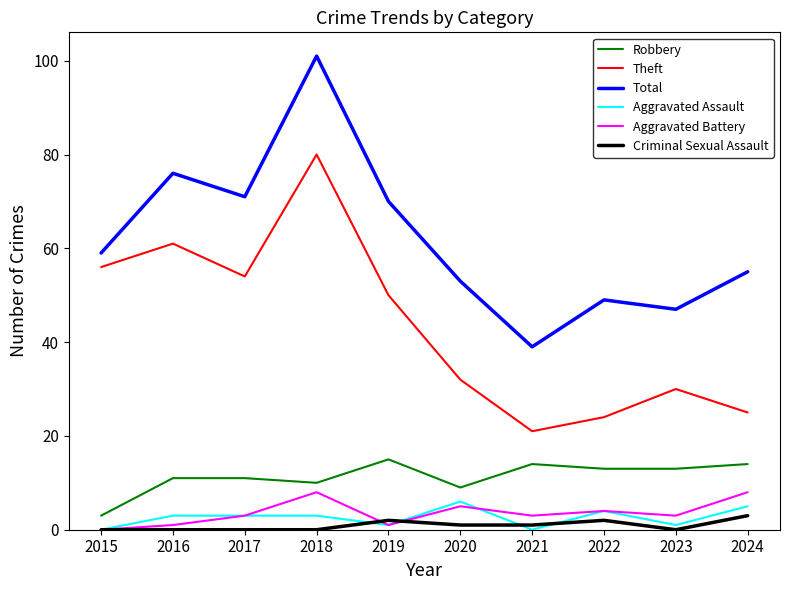

True or false: Criminal Sexual Assault and Aggravated Assault intersect in this chart.

True